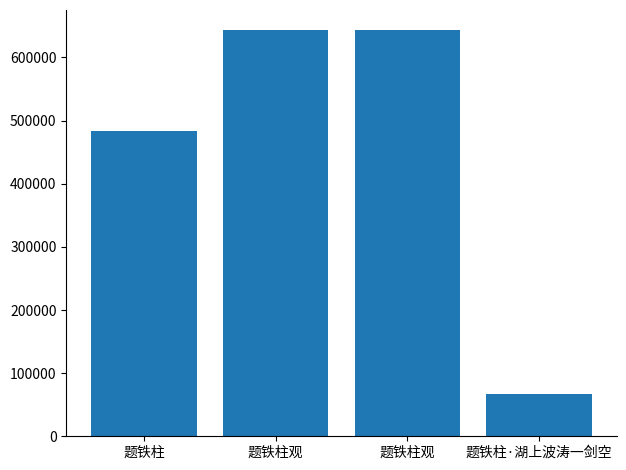

Where does the data first go above 643008?

题铁柱观